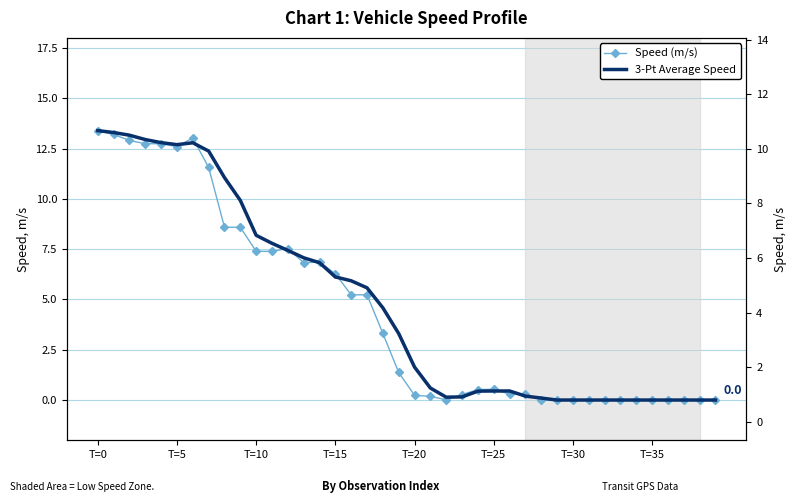

How many intersections are there between Speed (m/s) and 3-Pt Average Speed?

10